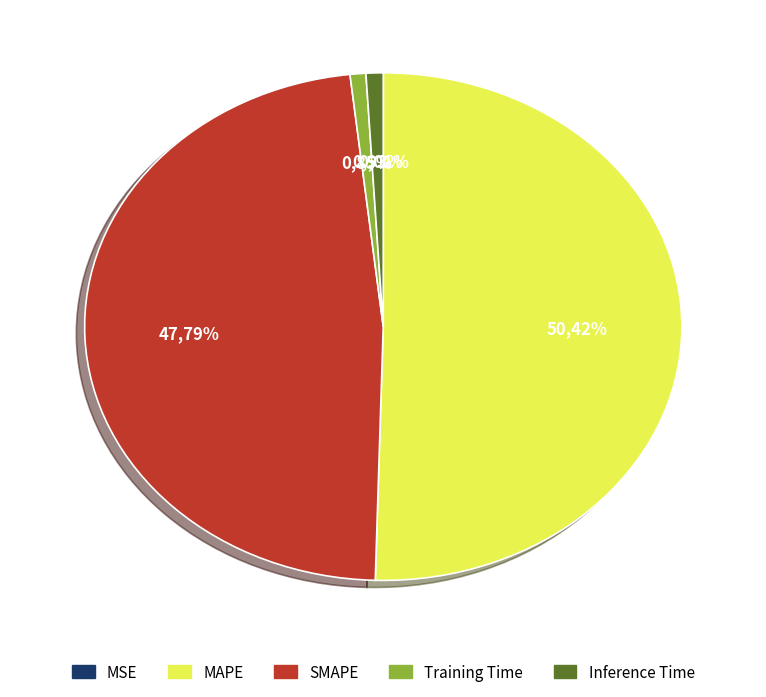

To the nearest percent, what portion does MAPE represent?

50%